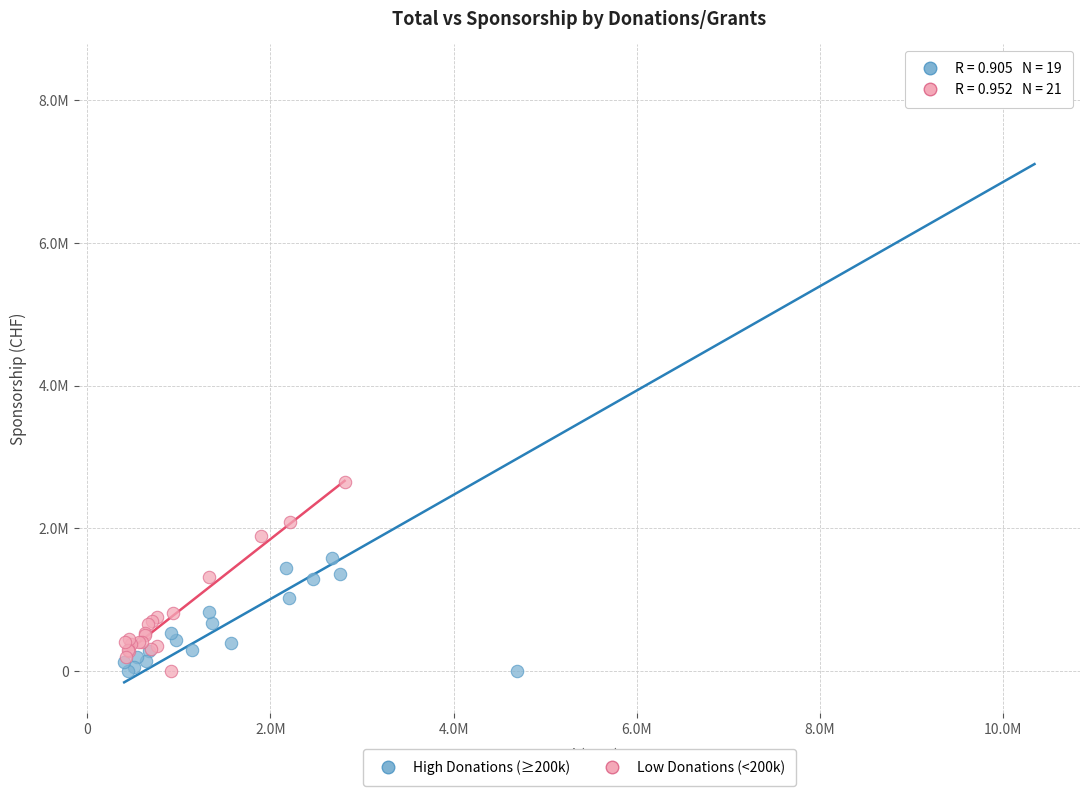

Which series has the largest Y range (max minus min)?

High Donations (≥200k)